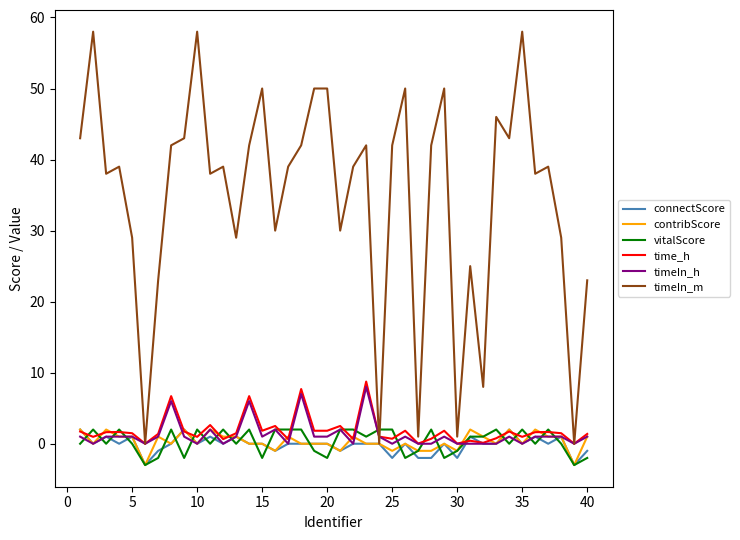

What is the maximum value shown in the chart?

58.0